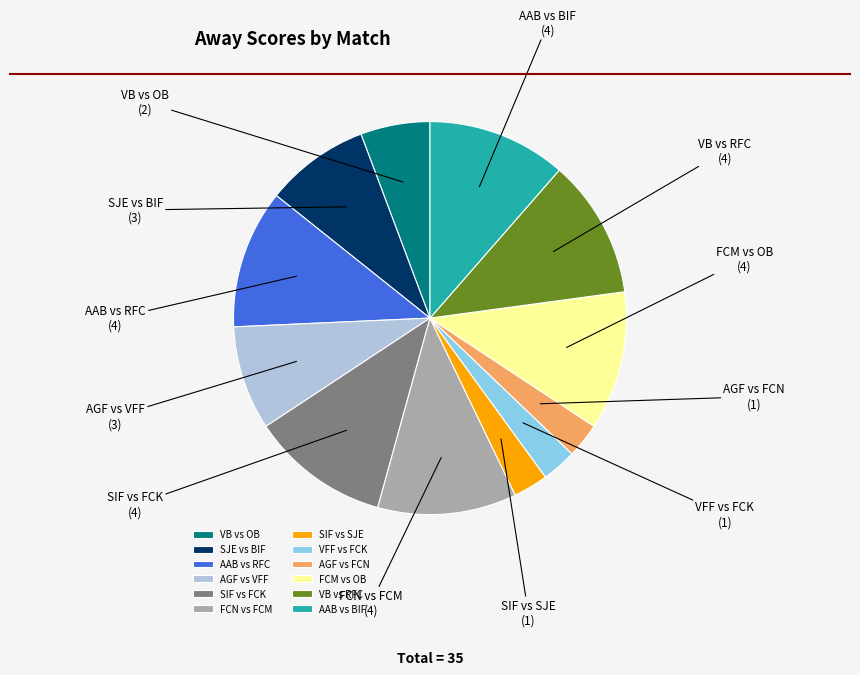

Combined, do SIF vs FCK and AAB vs RFC account for over 50%?

No